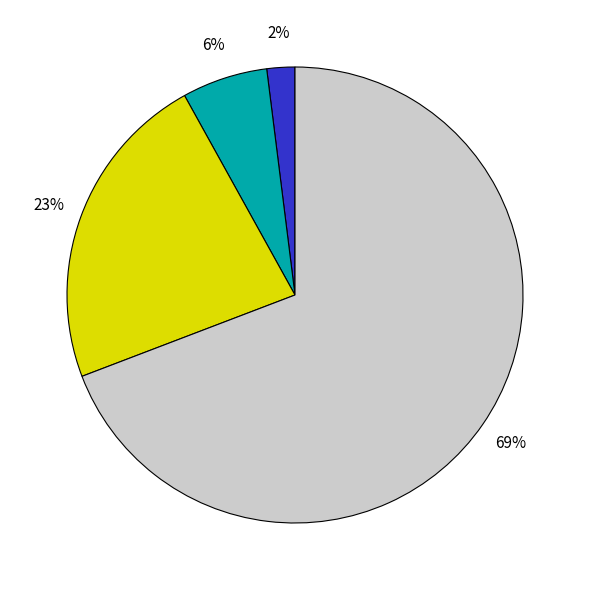

To the nearest percent, what is the average slice percentage?

25%